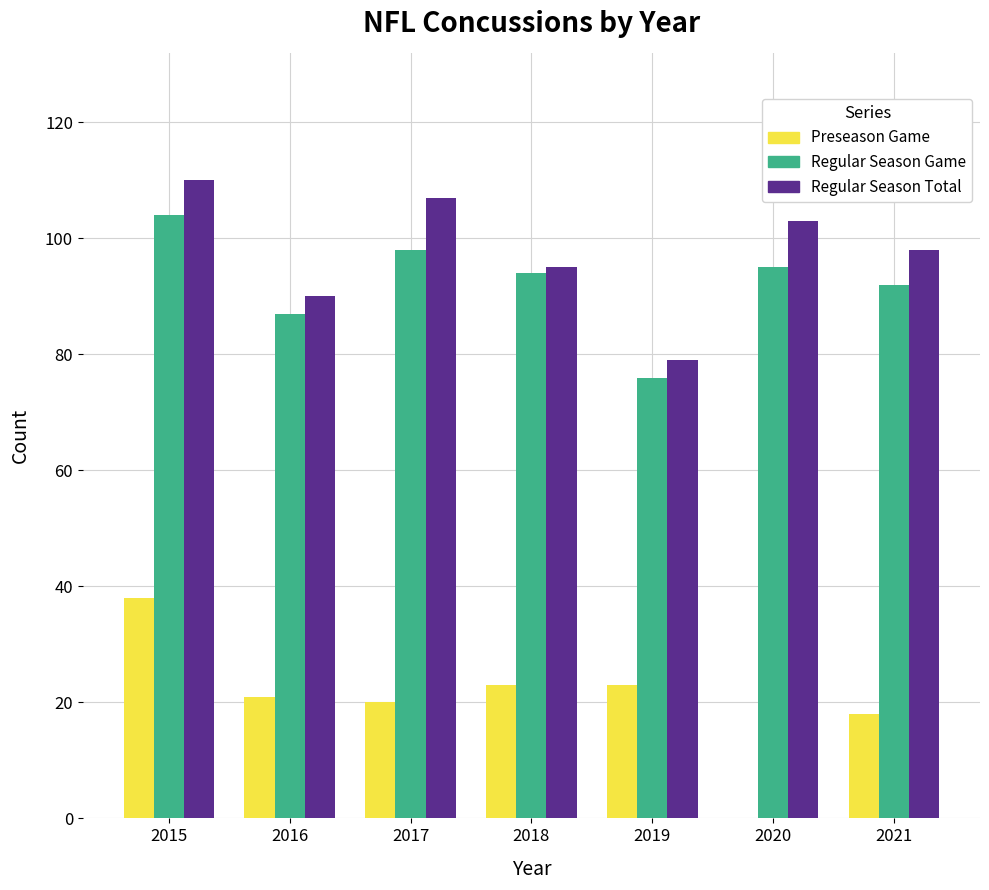

Is the value of Regular Season Game at 2017 greater than the value of Preseason Game at 2018?

Yes